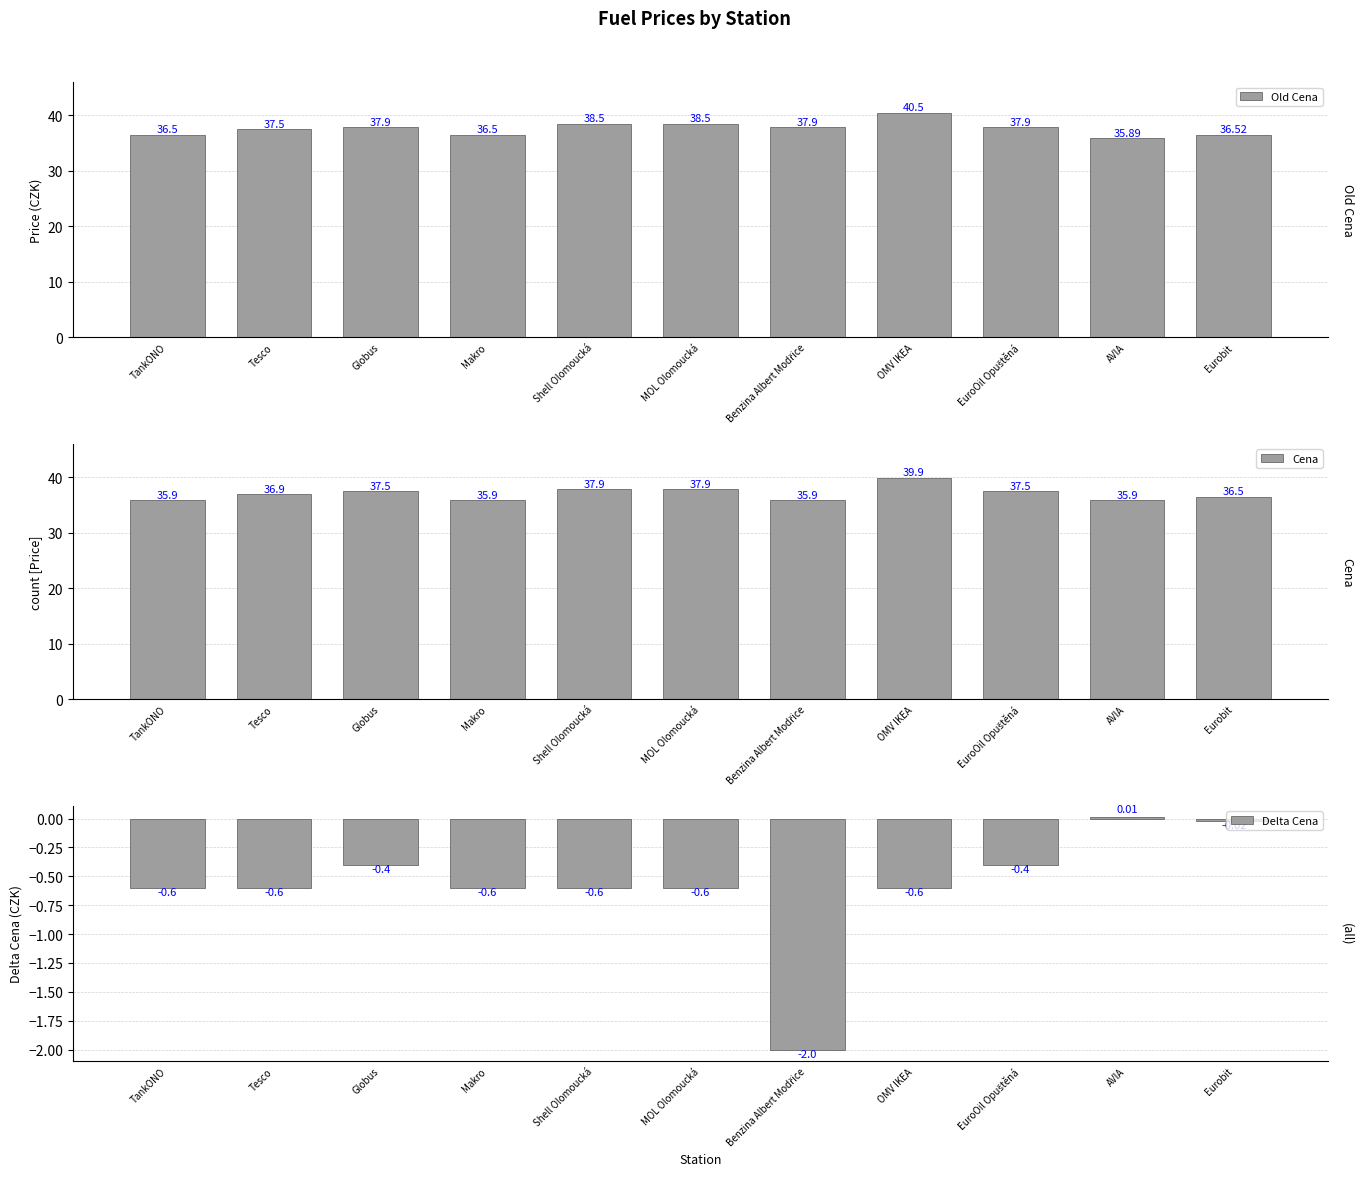

Which category has the lowest value across all series?

Benzina Albert Modřice